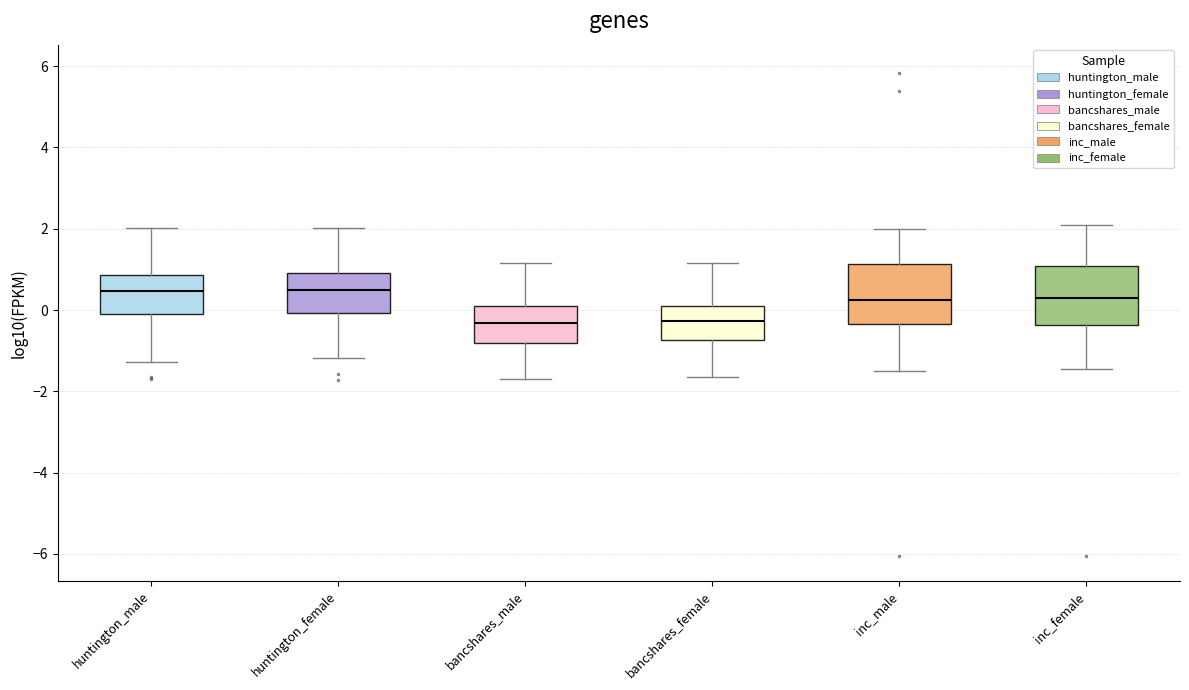

Reading left to right, read every box against the y-axis: the position of its median line, the range the box covers, and the ends of its whiskers. The values are not printed on the chart, so give them approximately, as read against the axis.

huntington_male: median 0.4, box -0.2 to 0.8, whiskers -1.2 to 2.0
huntington_female: median 0.4, box 0.0 to 1.0, whiskers -1.2 to 2.0
bancshares_male: median -0.4, box -0.8 to 0.0, whiskers -1.6 to 1.2
bancshares_female: median -0.2, box -0.8 to 0.0, whiskers -1.6 to 1.2
inc_male: median 0.2, box -0.4 to 1.2, whiskers -1.6 to 2.0
inc_female: median 0.2, box -0.4 to 1.0, whiskers -1.4 to 2.0